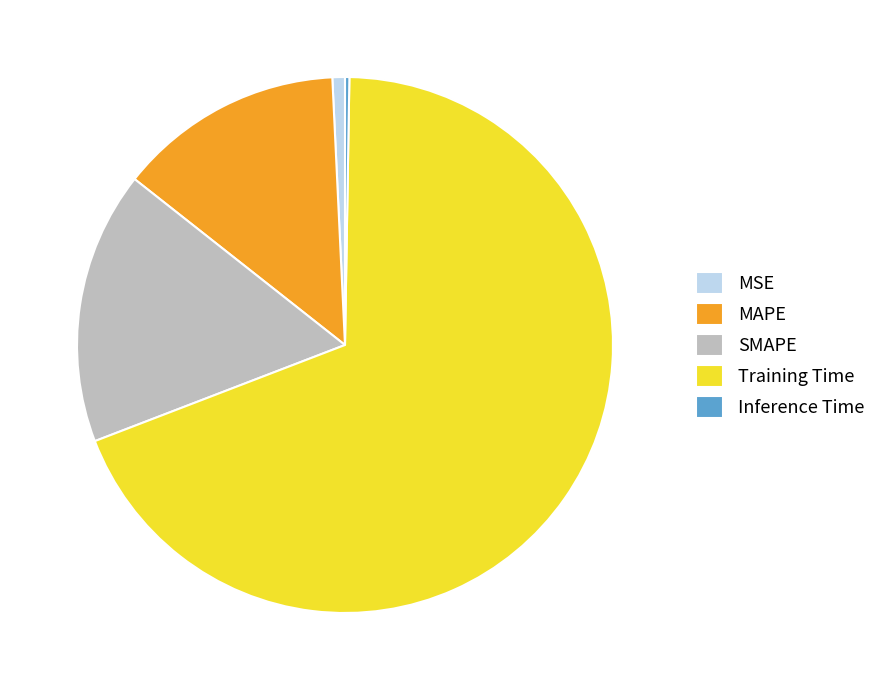

Do MAPE and Training Time together represent more than half of the pie?

Yes